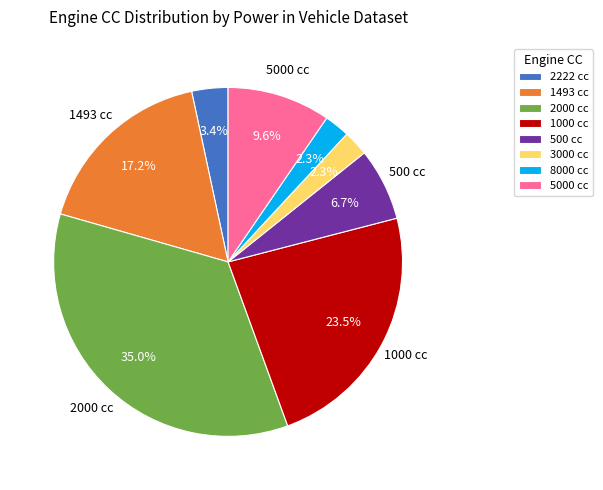

What is the ratio of the value at 1493 cc to the value at 500 cc?

2.6